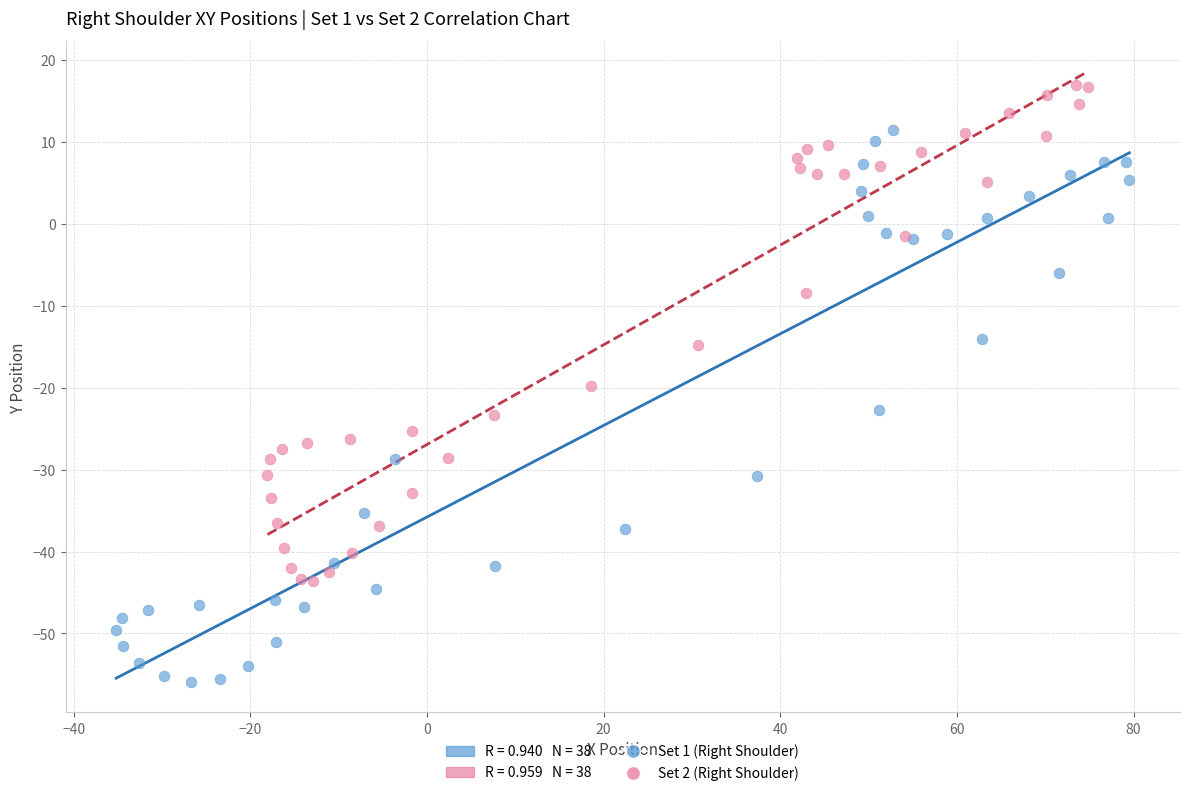

Which series reaches the minimum Y coordinate?

Set 1 (Right Shoulder)